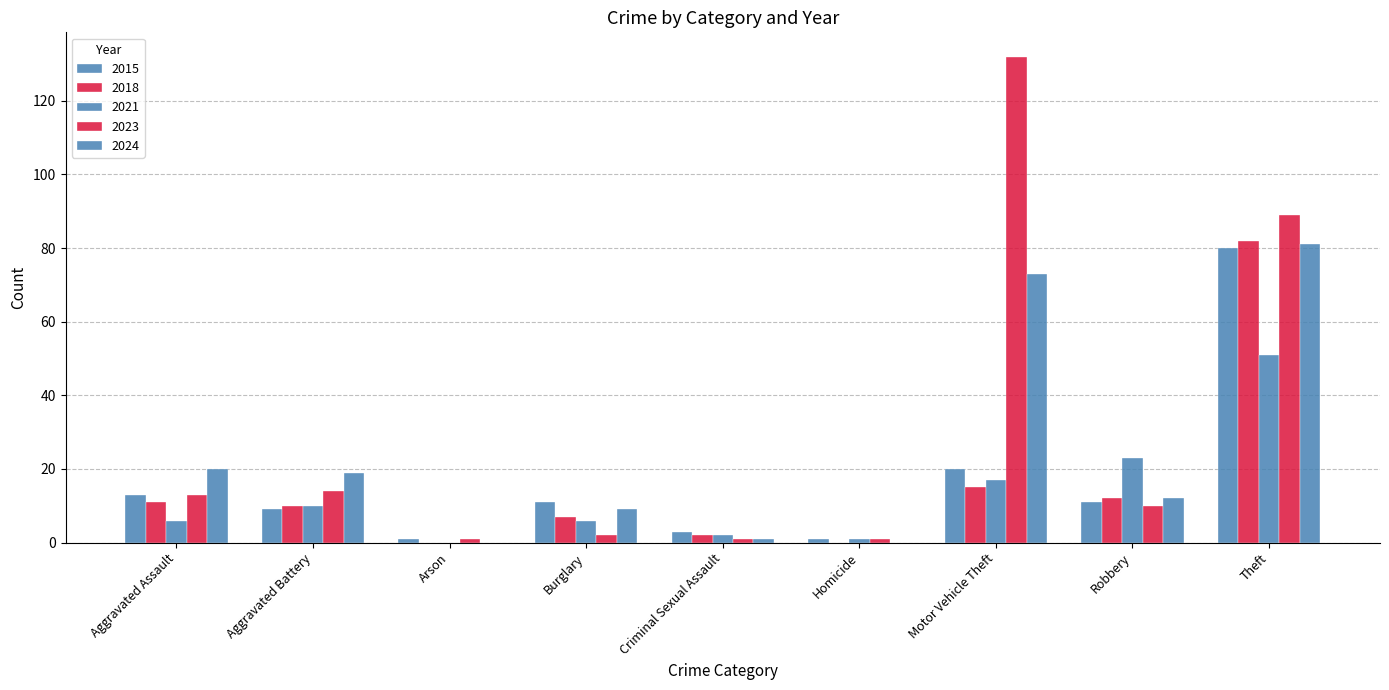

Are the bars horizontal?

No